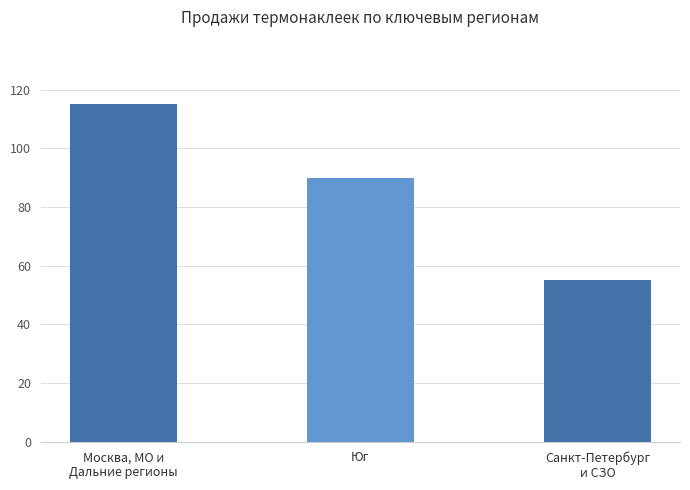

Is it true that the value at Юг is 90?

True